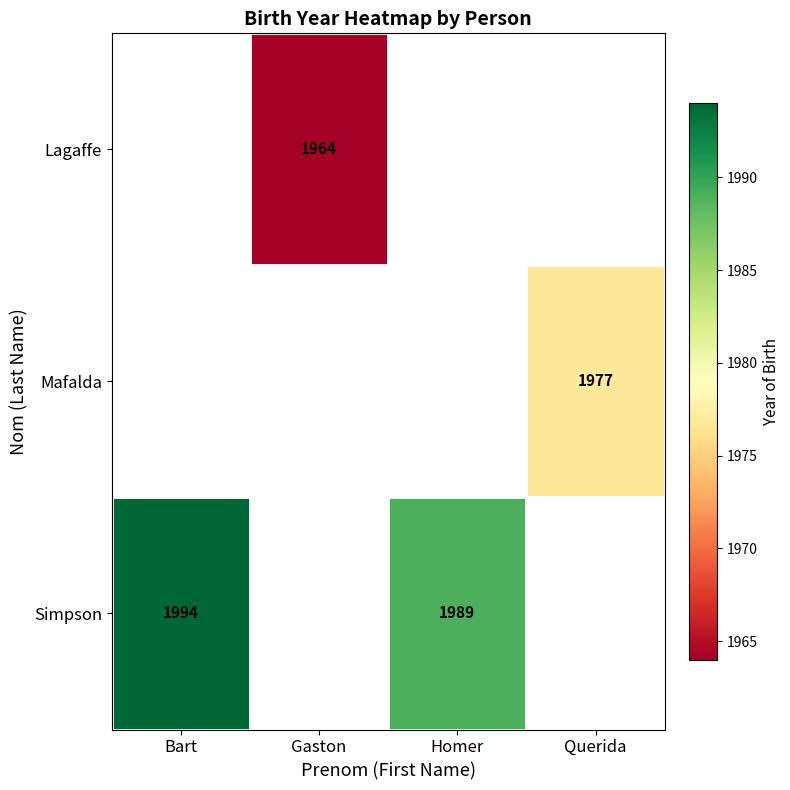

What is the difference between the Simpson values at Homer and Bart?

5